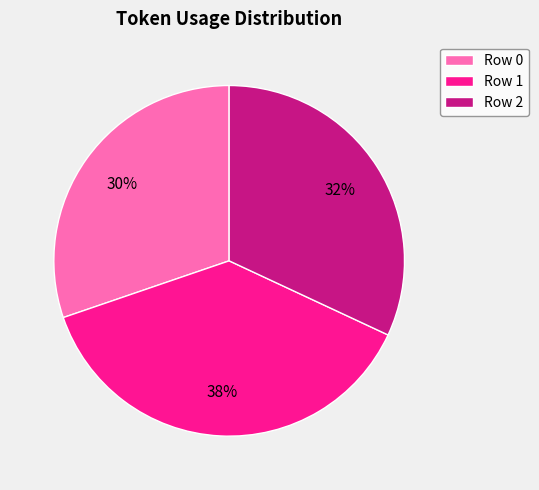

Rank the categories by value from highest to lowest.

Row 1, Row 2, Row 0